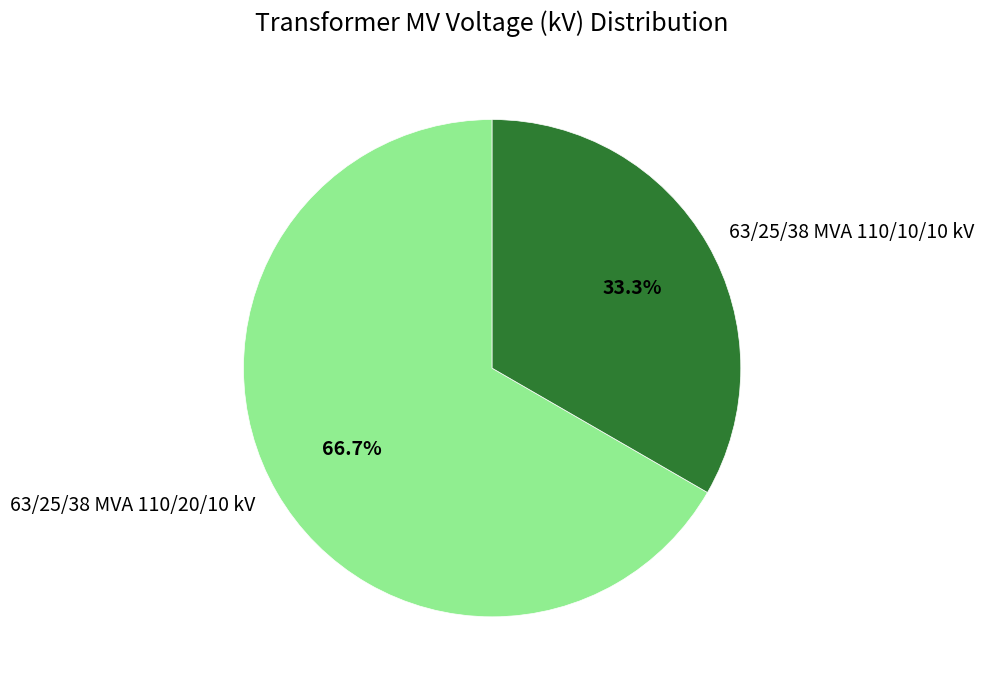

How many segments does this pie chart have?

2